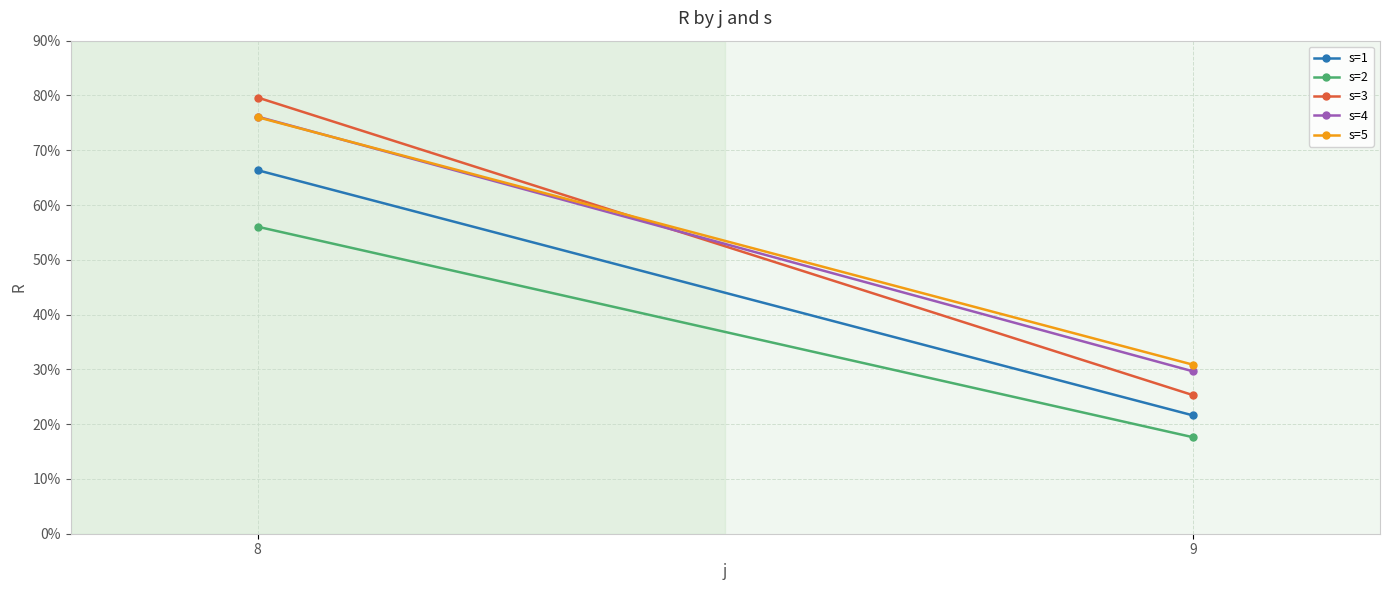

Rank the categories by s=3 value from lowest to highest.

9, 8